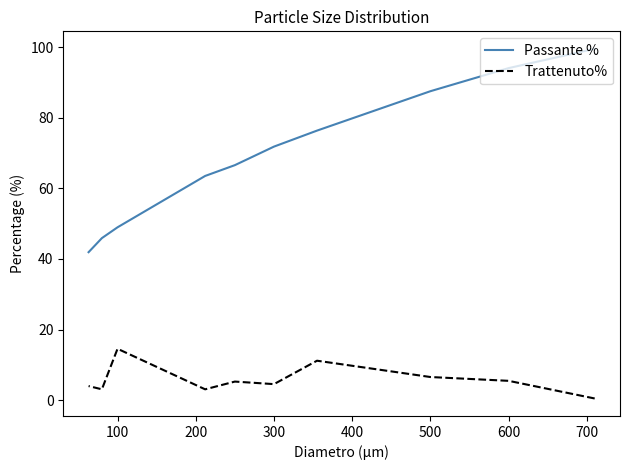

How many lines are shown in the chart?

2